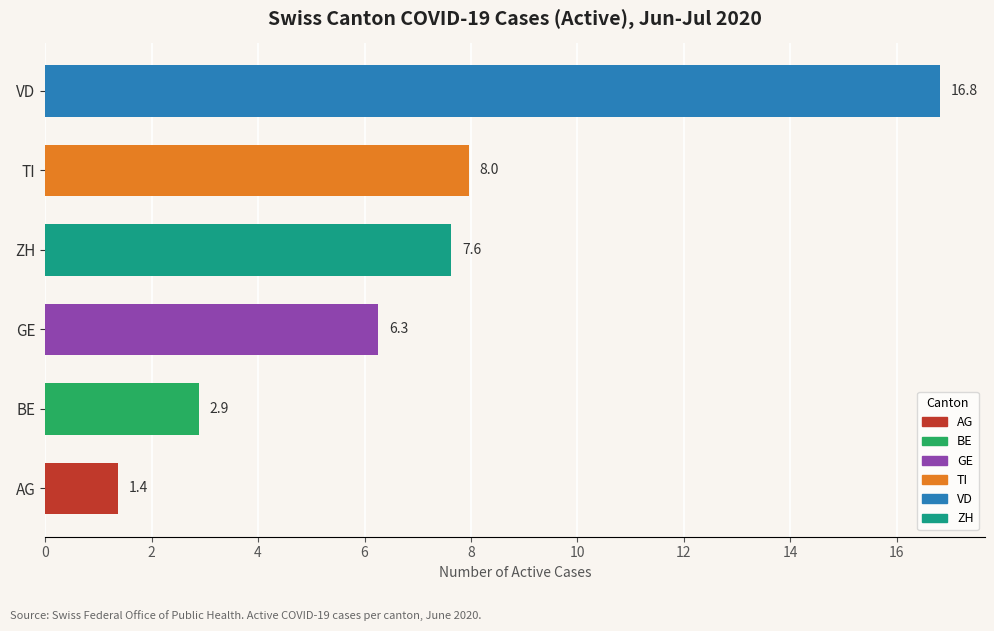

Count the number of categories in the chart.

6